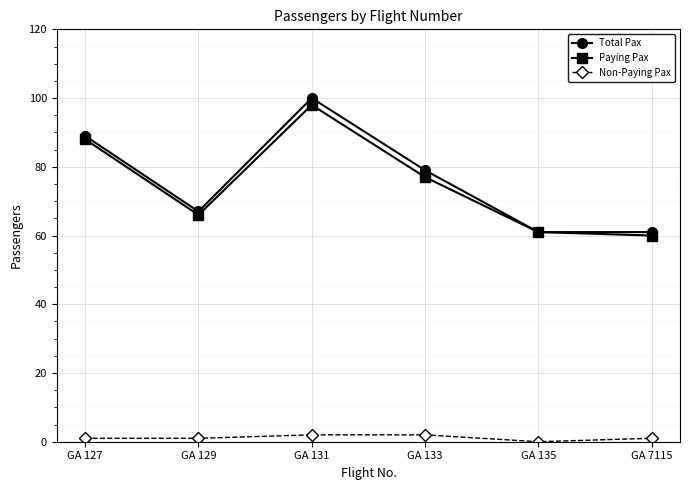

At which category is the sum across all series the highest?

GA 131